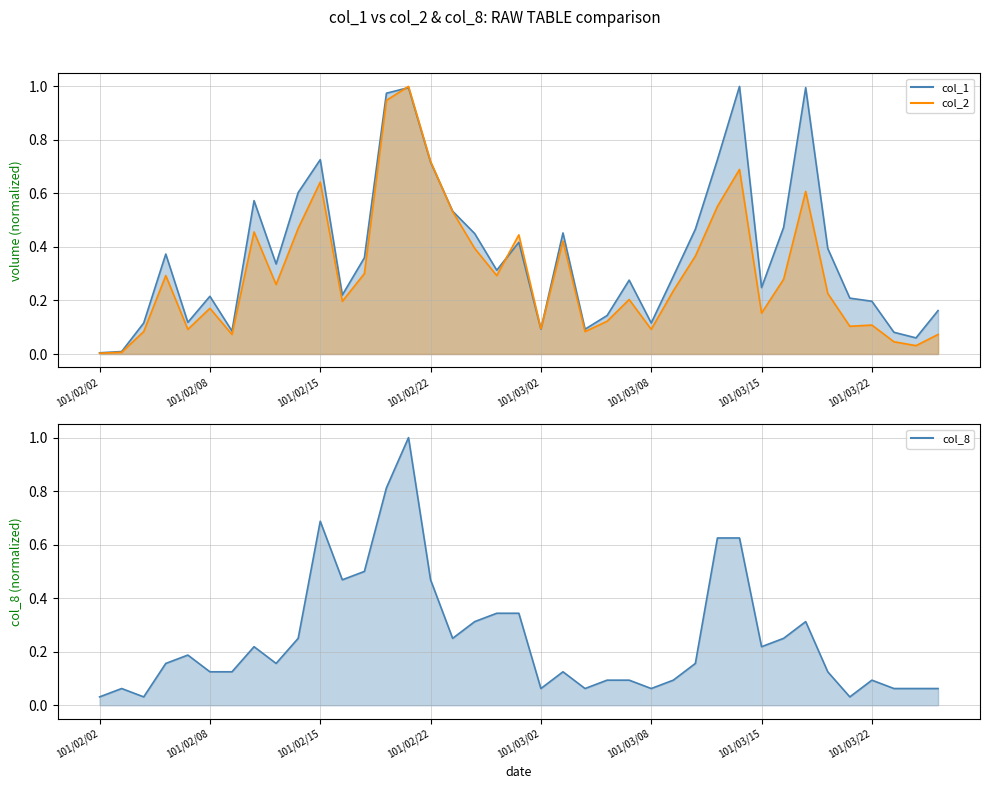

True or false: col_2 and col_1 cross at least once.

True